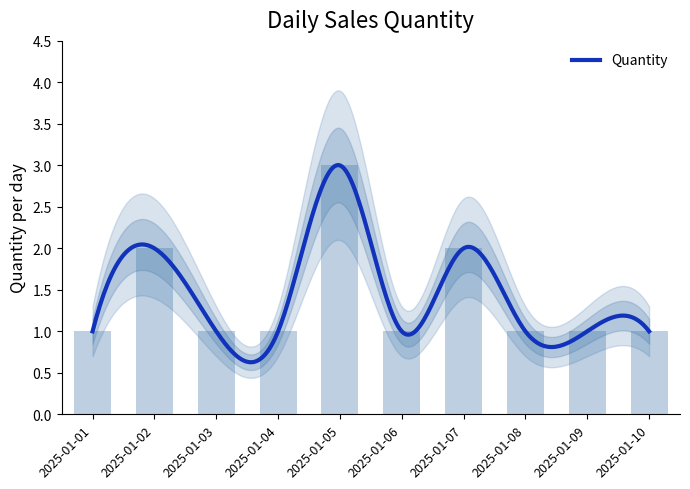

How many bars are there in total?

10